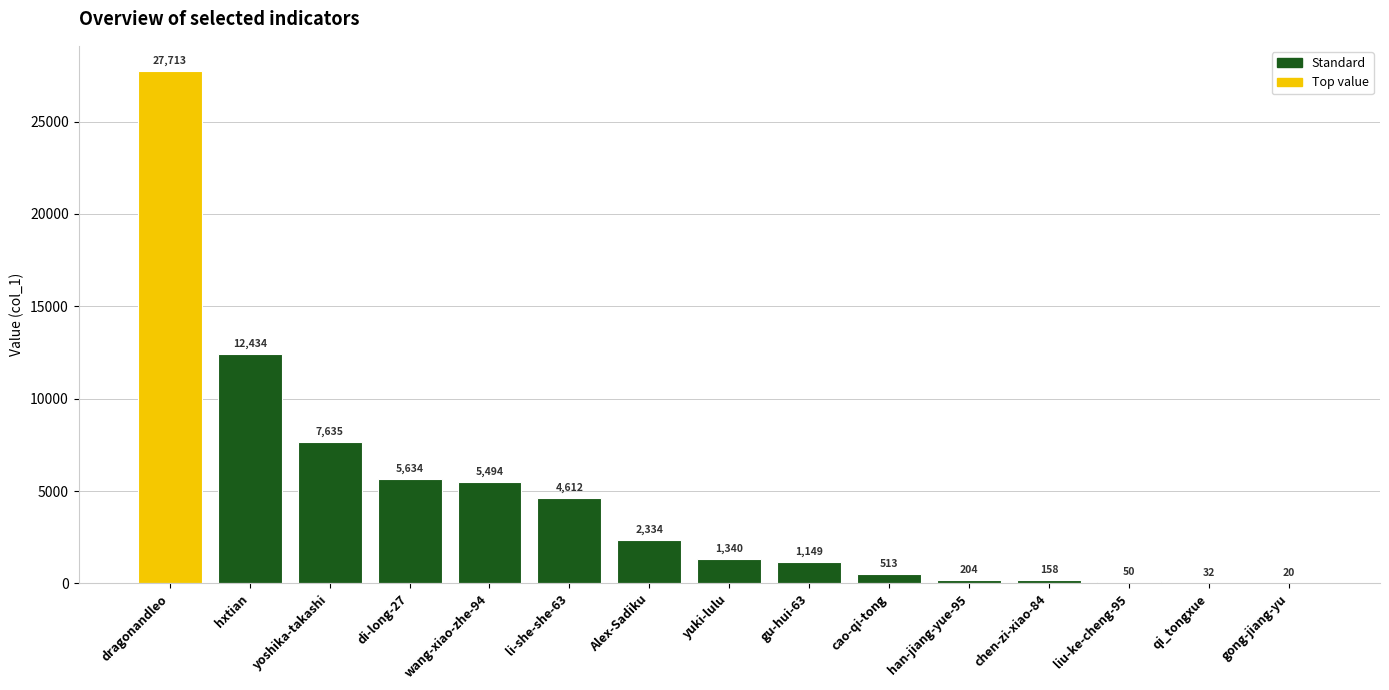

At which category does the chart reach its peak across all series?

dragonandleo